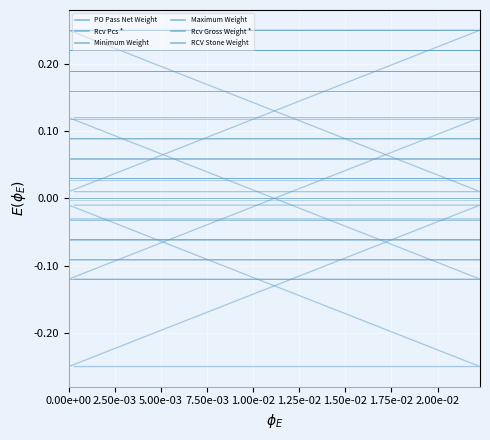

True or false: Maximum Weight and RCV Stone Weight intersect in this chart.

False